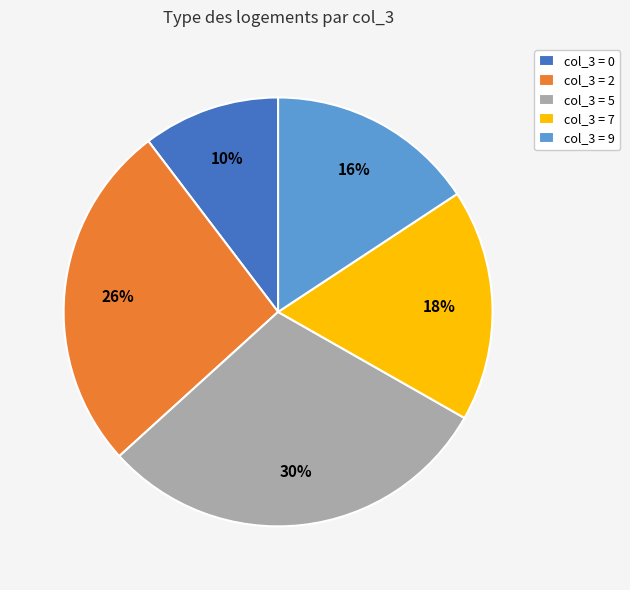

Count the number of slices in the pie.

5